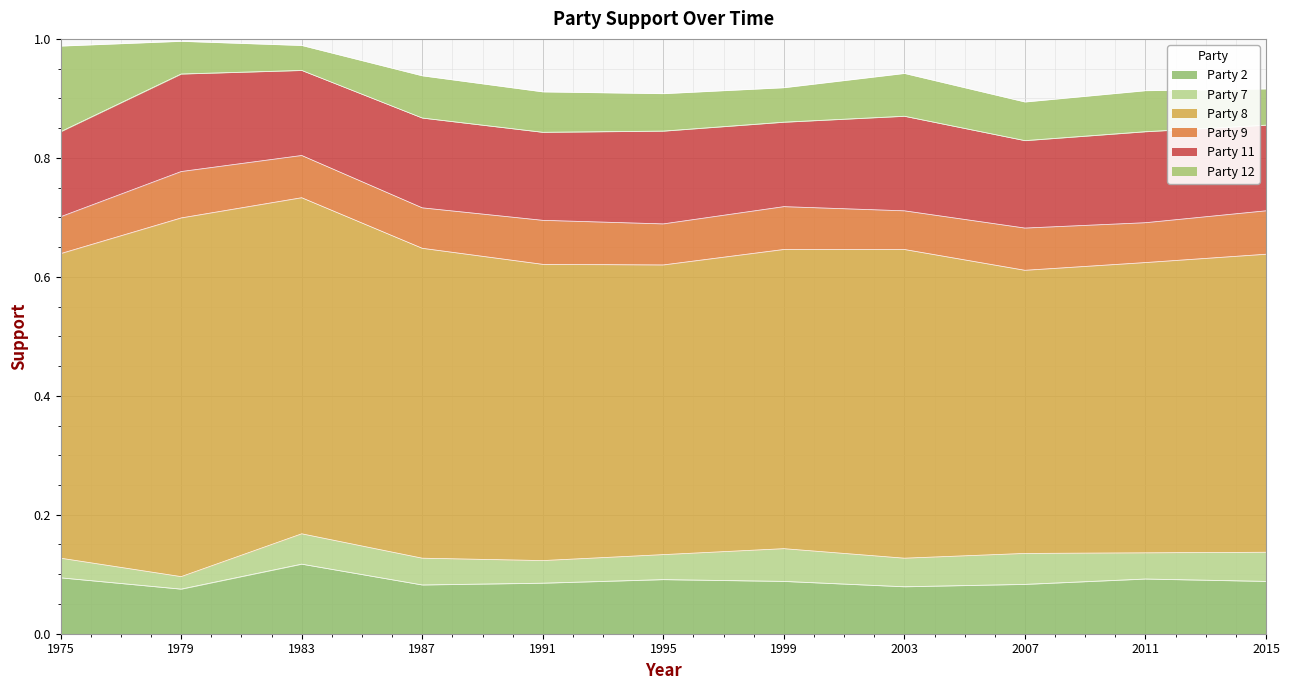

Which series has the widest spread of values?

Party 8